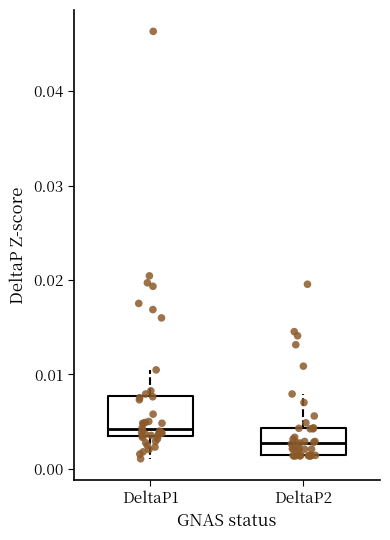

Which box has the highest median line?

DeltaP1